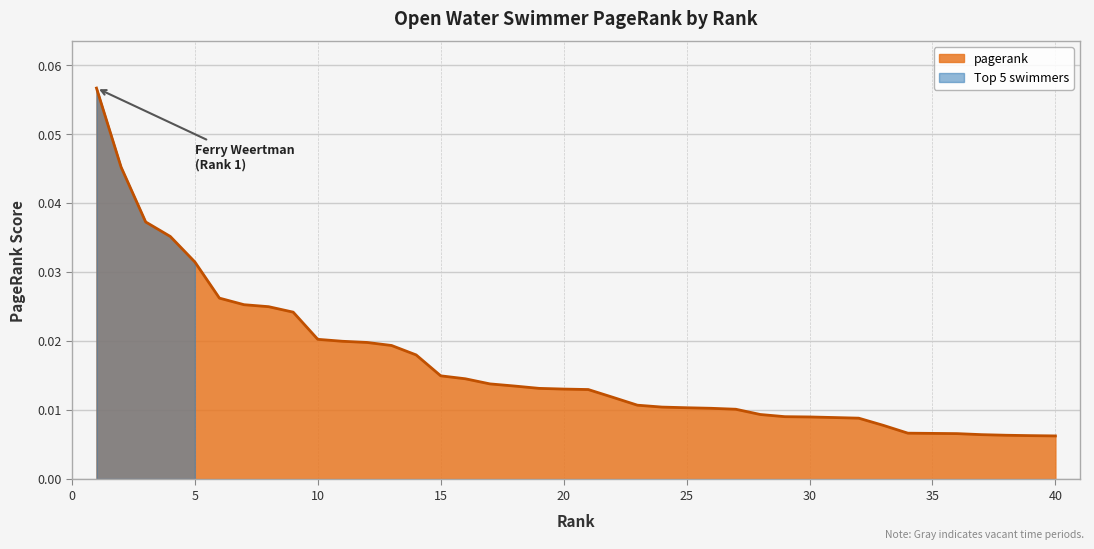

True or false: there are more than 1 points higher than both neighbors.

False